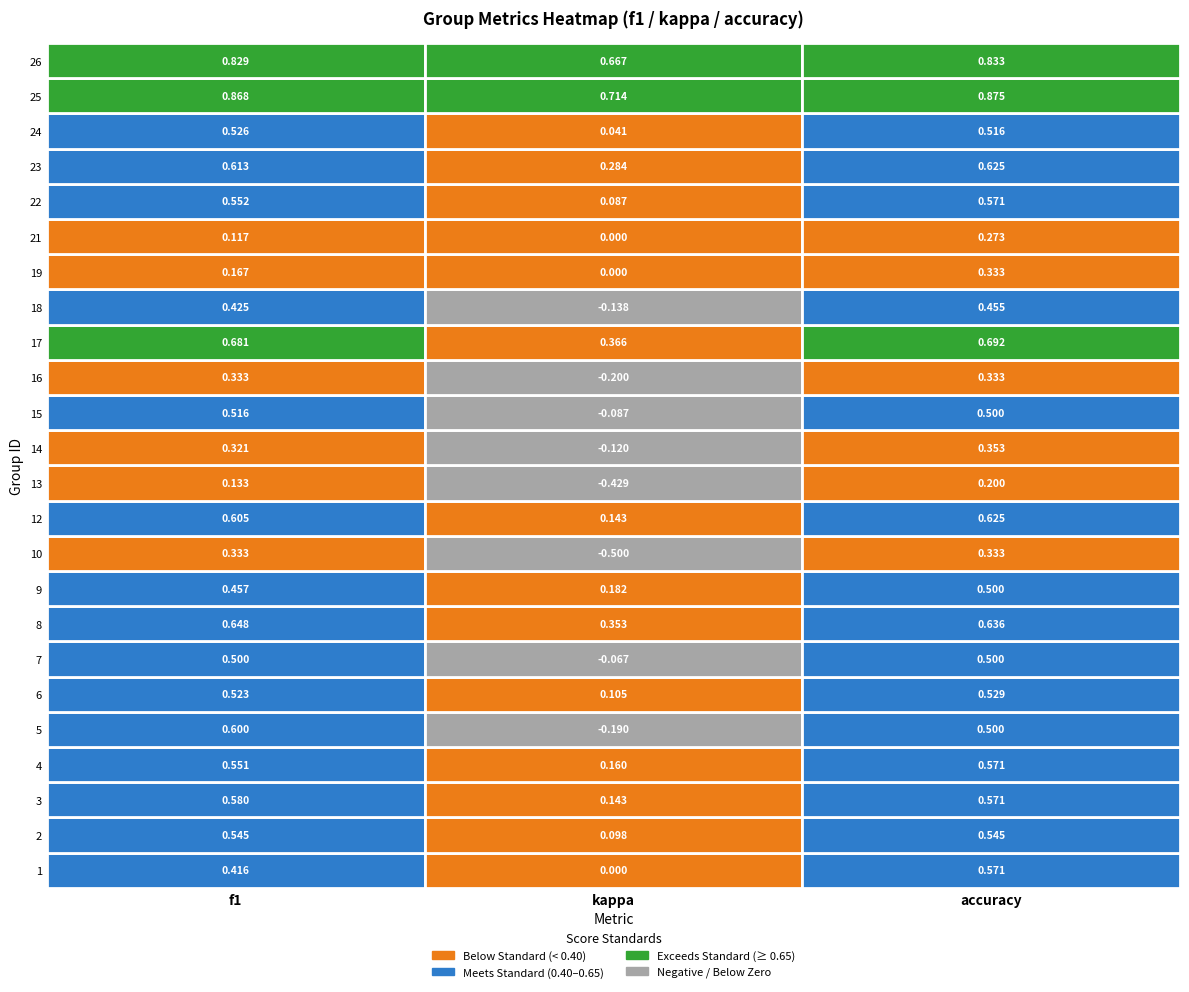

Reading left to right, what are all the values shown in this chart?

1: f1=0.4	kappa=0.0	accuracy=0.6
2: f1=0.5	kappa=0.1	accuracy=0.5
3: f1=0.6	kappa=0.1	accuracy=0.6
4: f1=0.6	kappa=0.2	accuracy=0.6
5: f1=0.6	kappa=-0.2	accuracy=0.5
6: f1=0.5	kappa=0.1	accuracy=0.5
7: f1=0.5	kappa=-0.1	accuracy=0.5
8: f1=0.6	kappa=0.4	accuracy=0.6
9: f1=0.5	kappa=0.2	accuracy=0.5
10: f1=0.3	kappa=-0.5	accuracy=0.3
12: f1=0.6	kappa=0.1	accuracy=0.6
13: f1=0.1	kappa=-0.4	accuracy=0.2
14: f1=0.3	kappa=-0.1	accuracy=0.4
15: f1=0.5	kappa=-0.1	accuracy=0.5
16: f1=0.3	kappa=-0.2	accuracy=0.3
17: f1=0.7	kappa=0.4	accuracy=0.7
18: f1=0.4	kappa=-0.1	accuracy=0.5
19: f1=0.2	kappa=0.0	accuracy=0.3
21: f1=0.1	kappa=0.0	accuracy=0.3
22: f1=0.6	kappa=0.1	accuracy=0.6
23: f1=0.6	kappa=0.3	accuracy=0.6
24: f1=0.5	kappa=0.0	accuracy=0.5
25: f1=0.9	kappa=0.7	accuracy=0.9
26: f1=0.8	kappa=0.7	accuracy=0.8